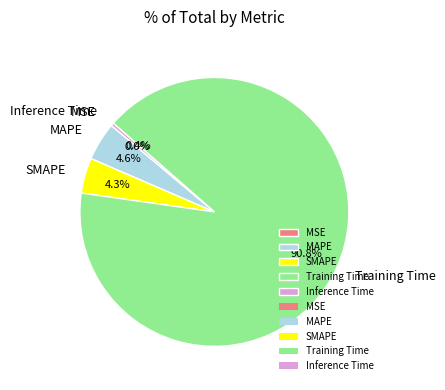

What is the majority slice?

Training Time